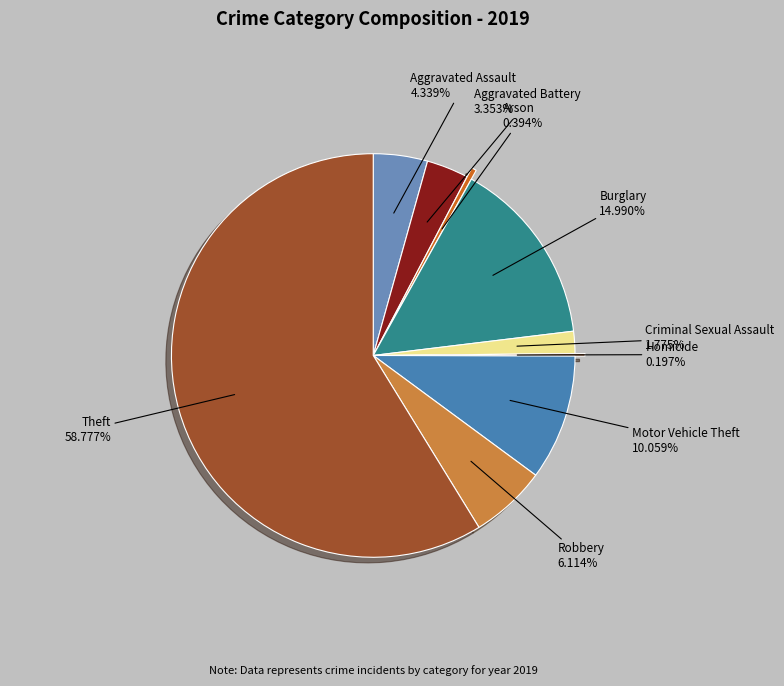

Approximately how many times larger is the value at Burglary compared to Aggravated Assault?

3.5